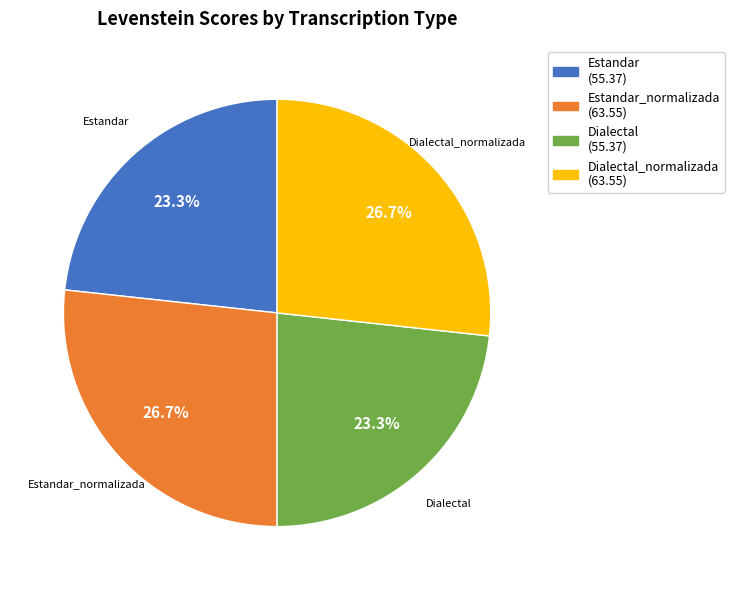

What percentage is the Dialectal slice, to the nearest percent?

23%